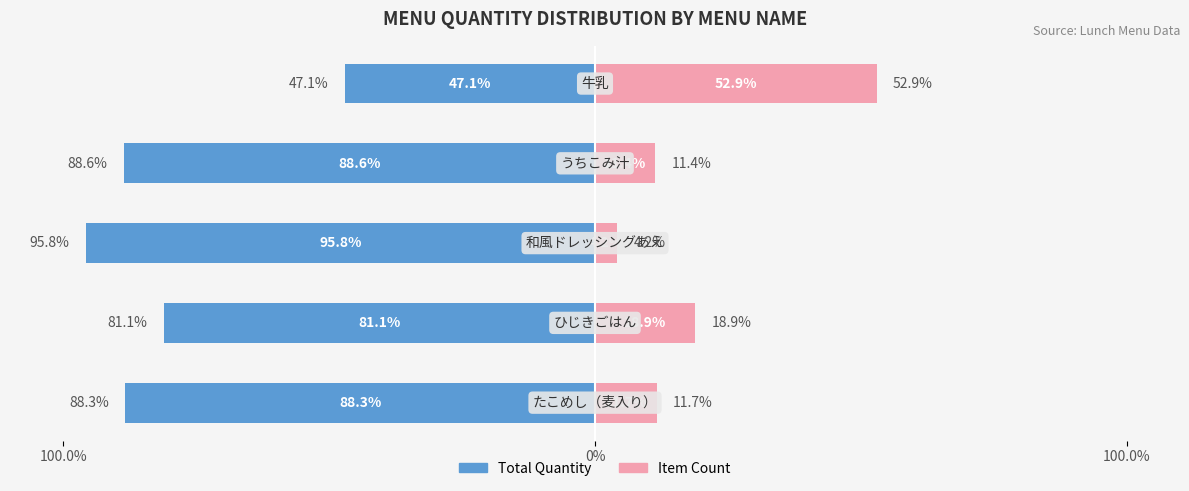

What is the difference between the maximum and minimum values in the Item Count series?

48.7